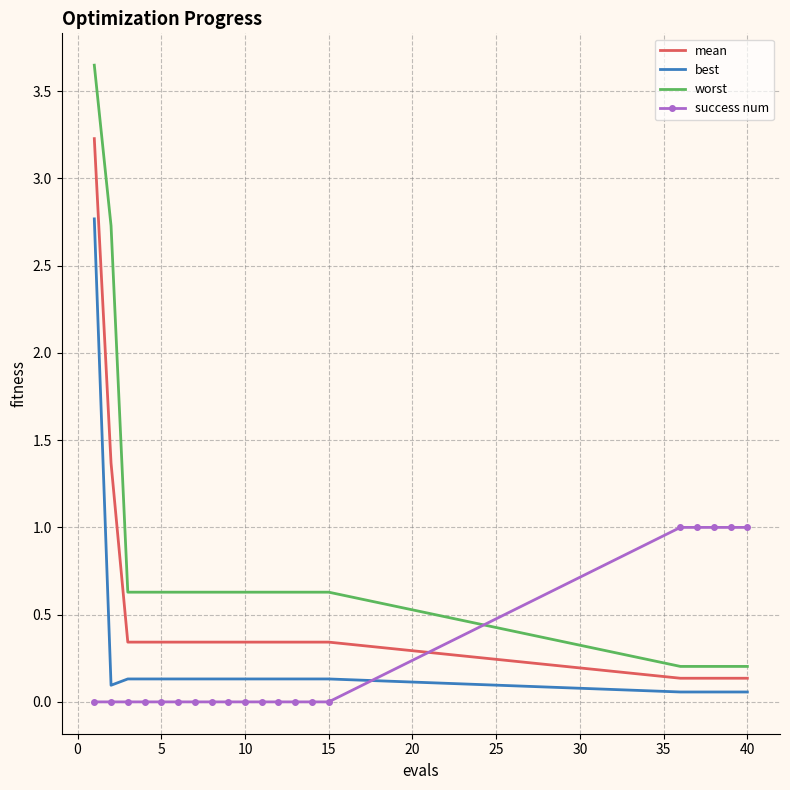

Which series has the widest spread of values?

worst